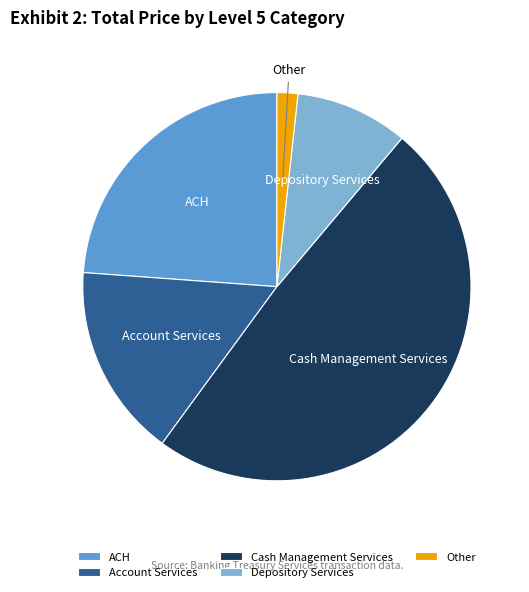

Which has a higher value, ACH or Cash Management Services?

Cash Management Services